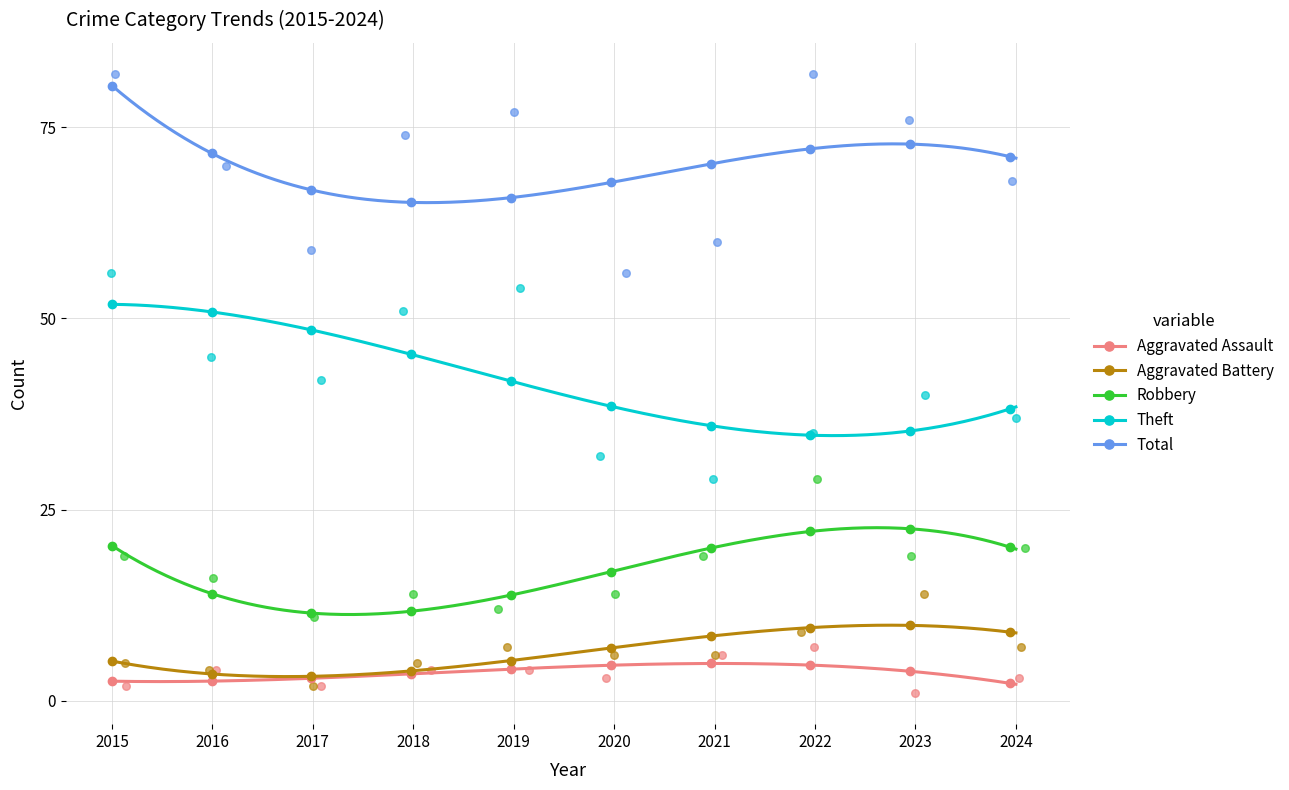

What is the total value across all series at 2016?

139